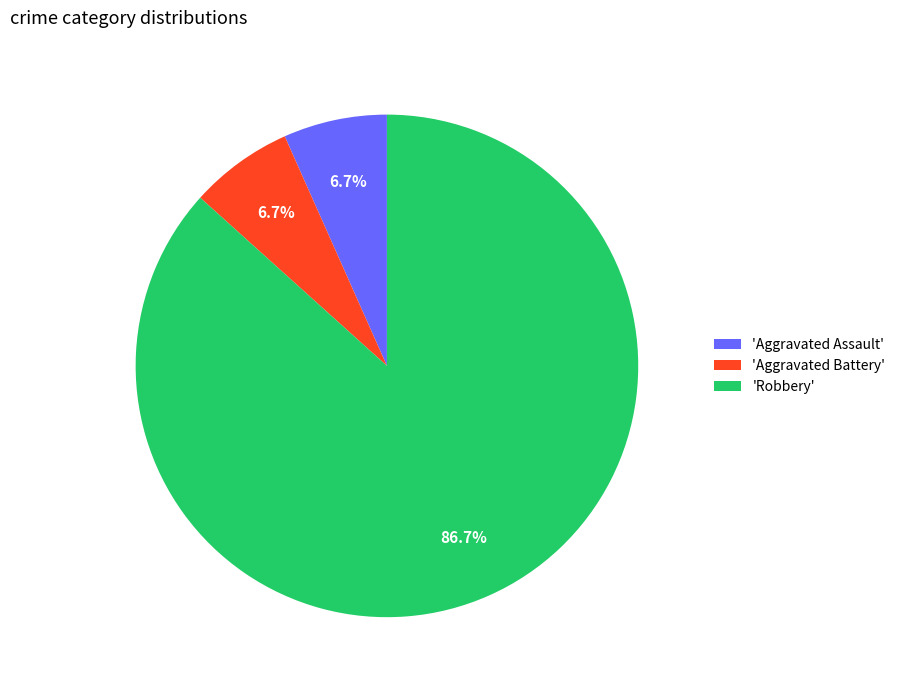

How many slices are in this pie chart?

3